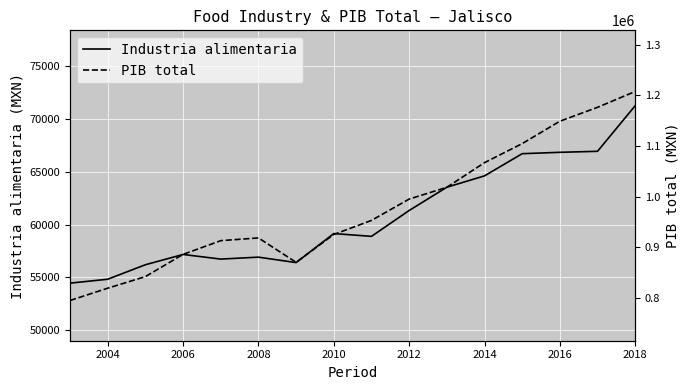

Rank the series by their maximum value, from highest to lowest.

PIB total, Industria alimentaria